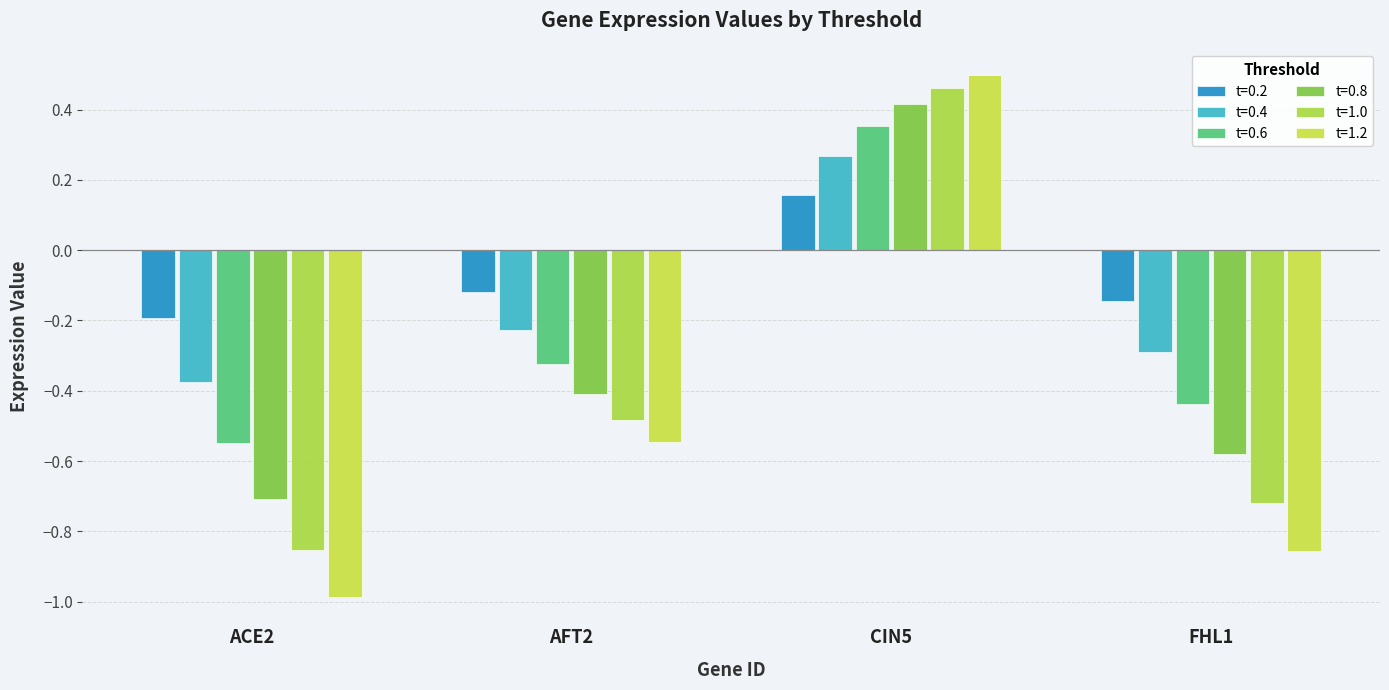

Rank the series at FHL1 from lowest to highest value.

t=1.2, t=1.0, t=0.8, t=0.6, t=0.4, t=0.2